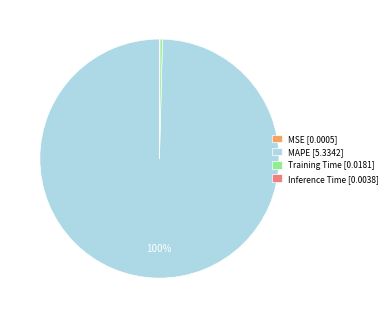

To the nearest percent, what percentage of the pie is MAPE?

100%